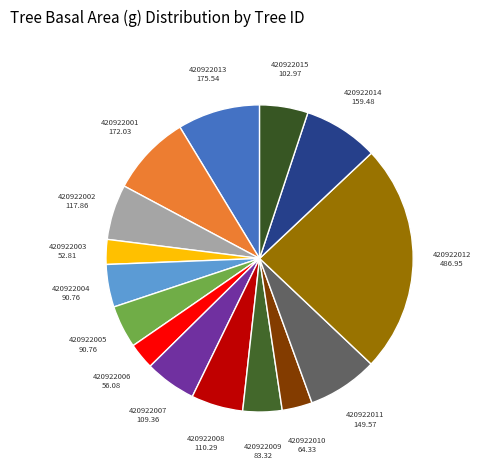

Which slice is the largest?

420922012